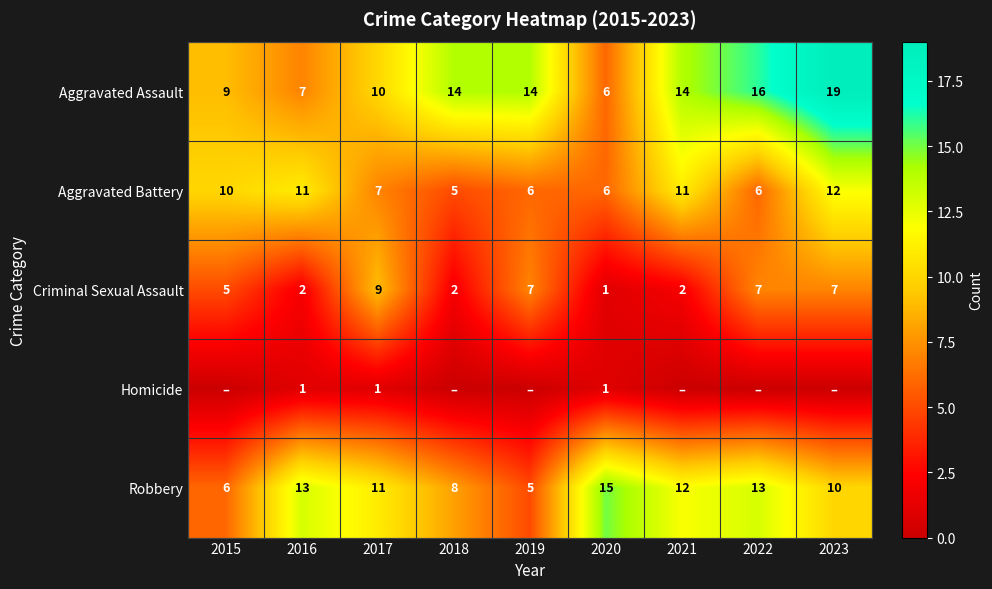

What is the difference between the Aggravated Battery values at 2017 and 2019?

1